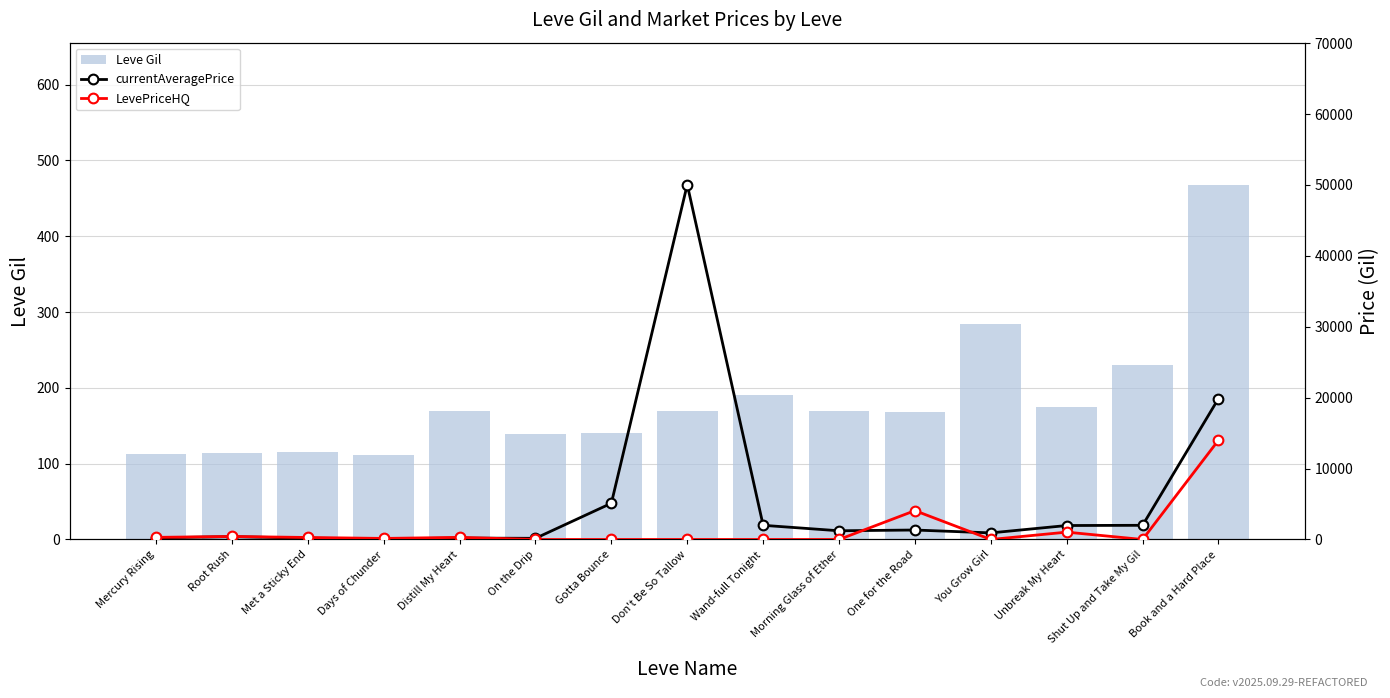

What is the sum of all Leve Gil values?

2757